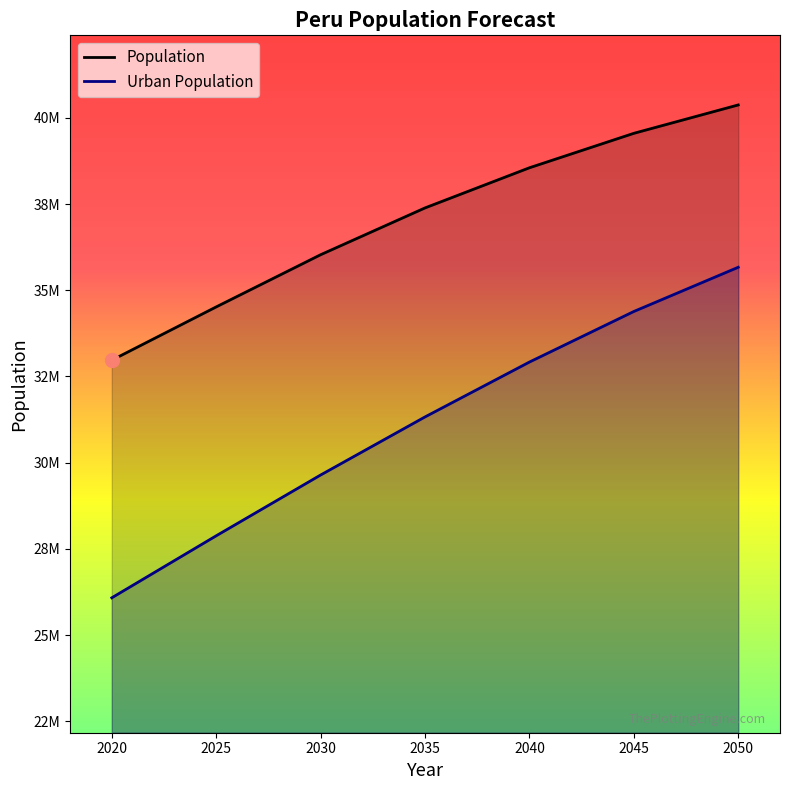

At how many categories does at least one series exceed 27045470?

7